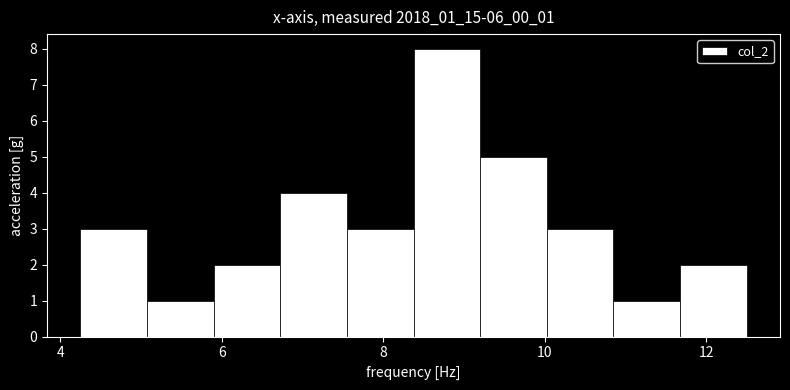

What is the height of the bar covering 11.6 to 12.6 on the x-axis? Neither the bar edges nor the heights are printed on the chart, so give them approximately, as read against the axes.

2